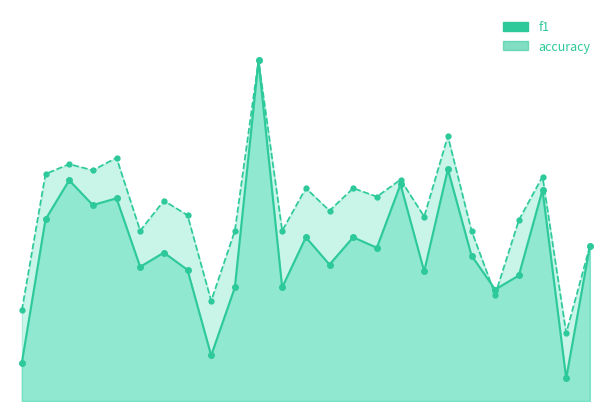

What is the total value across all series at 16?

1.3